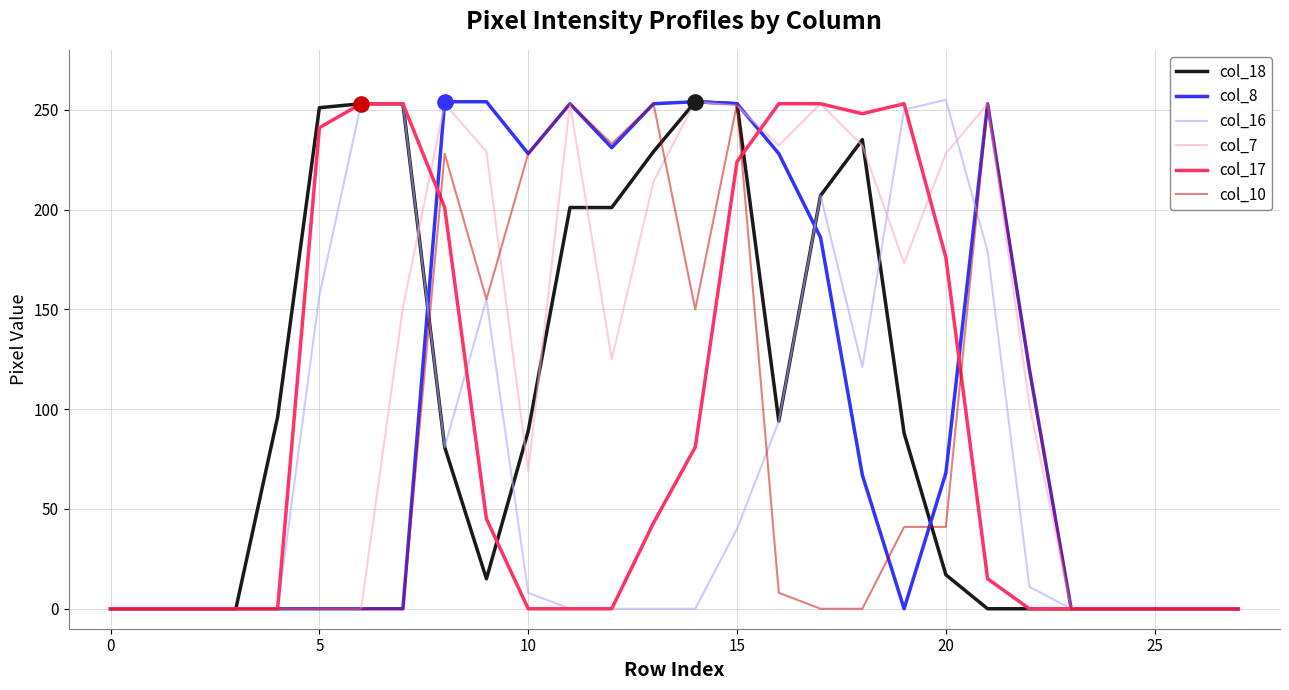

Which series has the largest total across all categories?

col_7